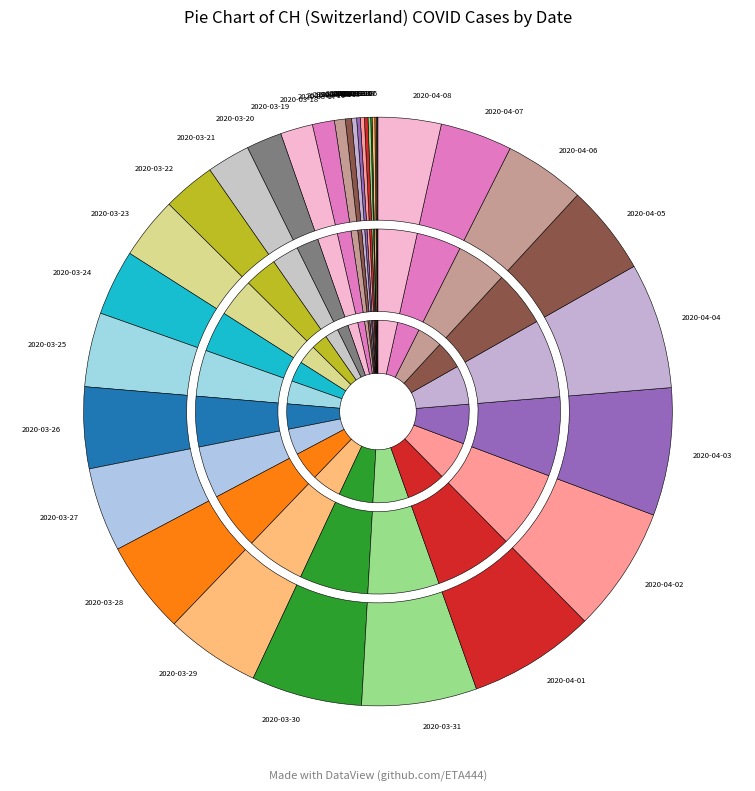

Which slice is the largest?

2020-04-03